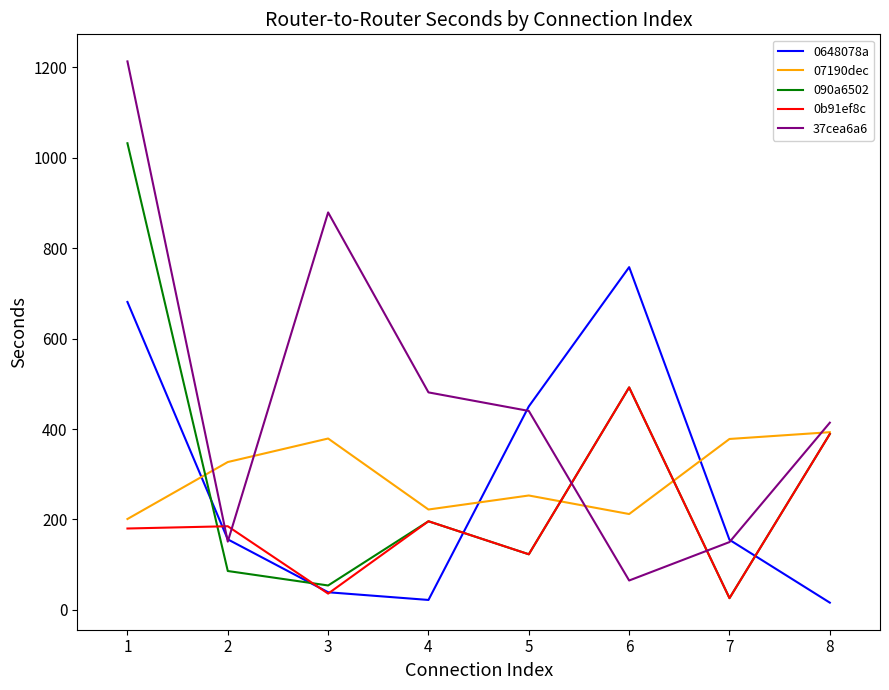

What is the lowest value of the 37cea6a6 series?

65